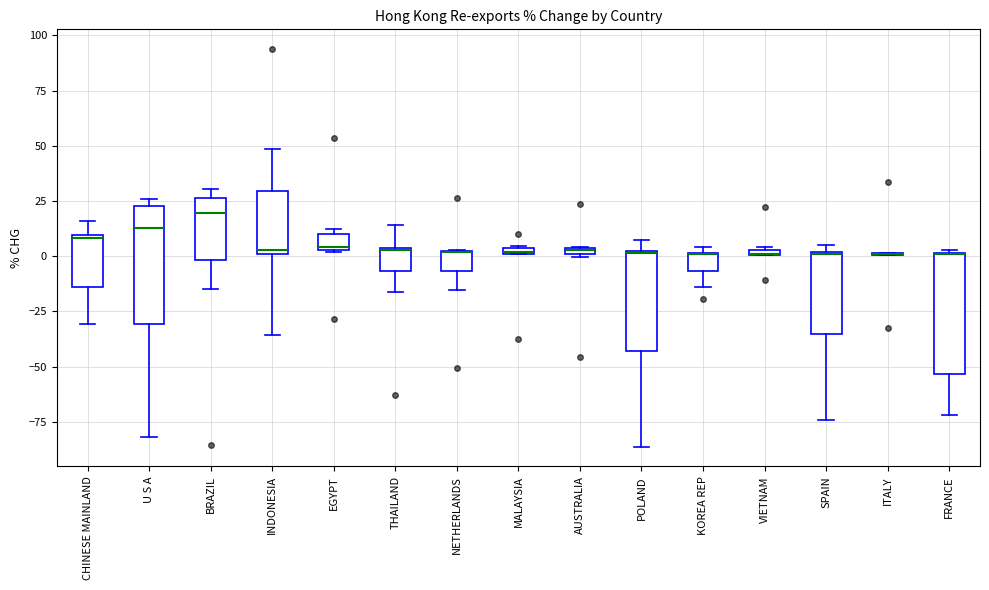

Where does the lower whisker of the box for POLAND end on the y-axis? The values are not printed on the chart, so give them approximately, as read against the axis.

-85